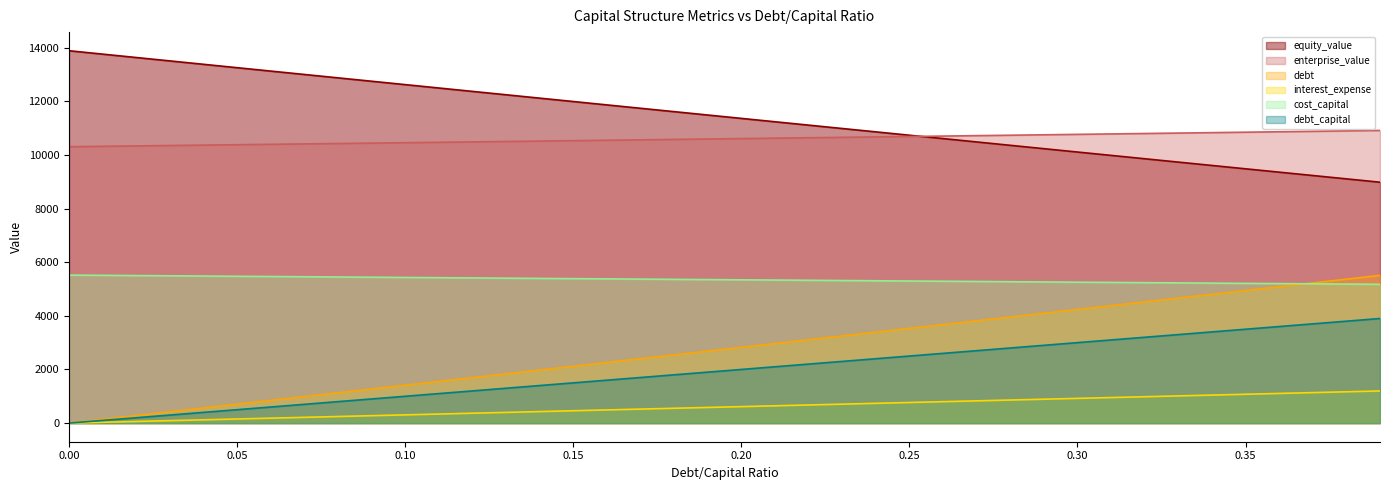

True or false: debt and equity_value cross at least once.

False